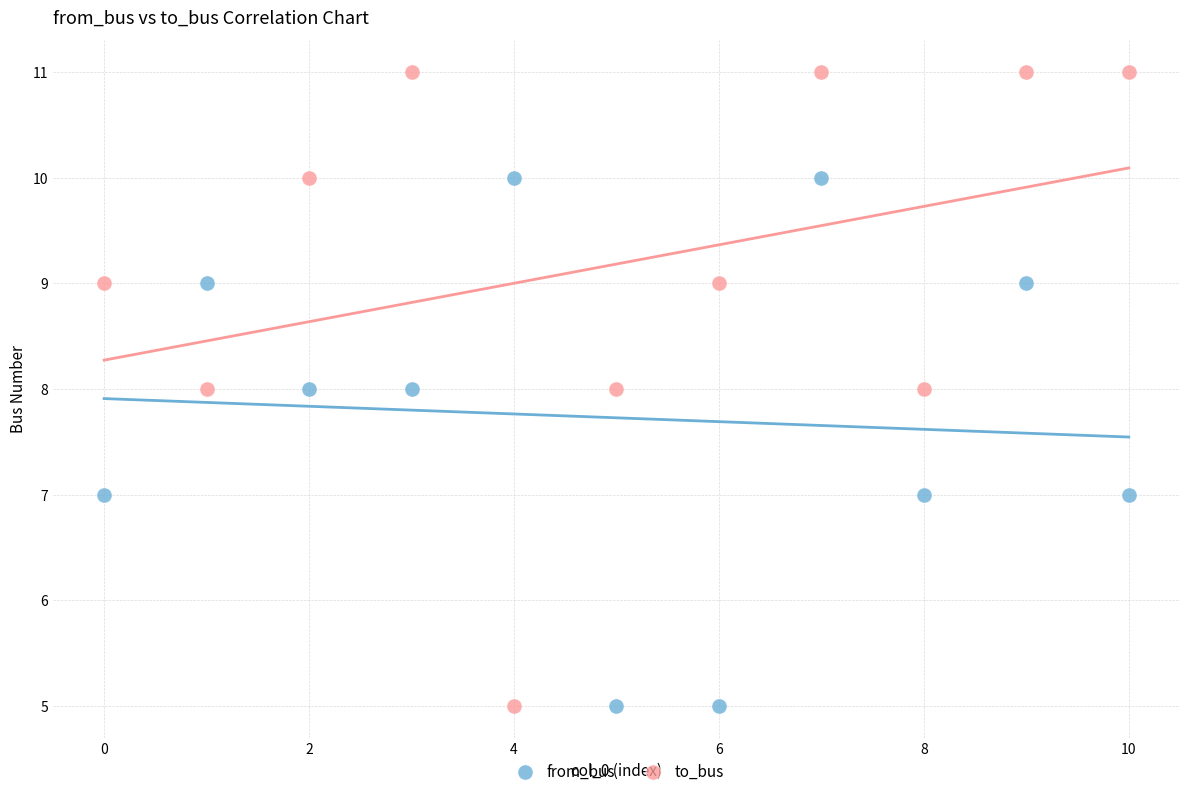

Which series reaches the maximum Y coordinate?

to_bus